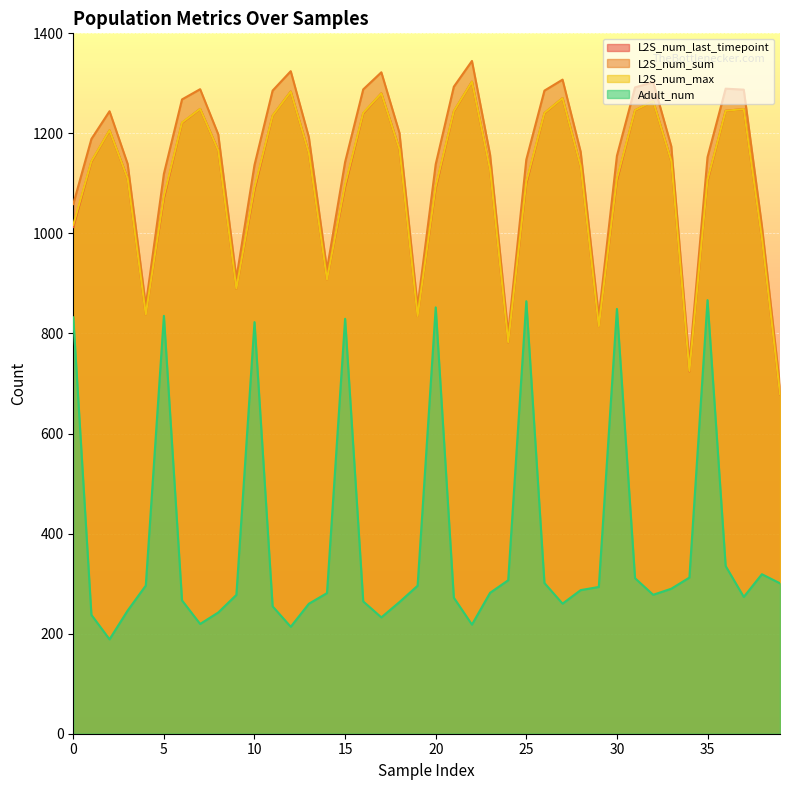

True or false: L2S_num_last_timepoint and L2S_num_sum intersect in this chart.

False